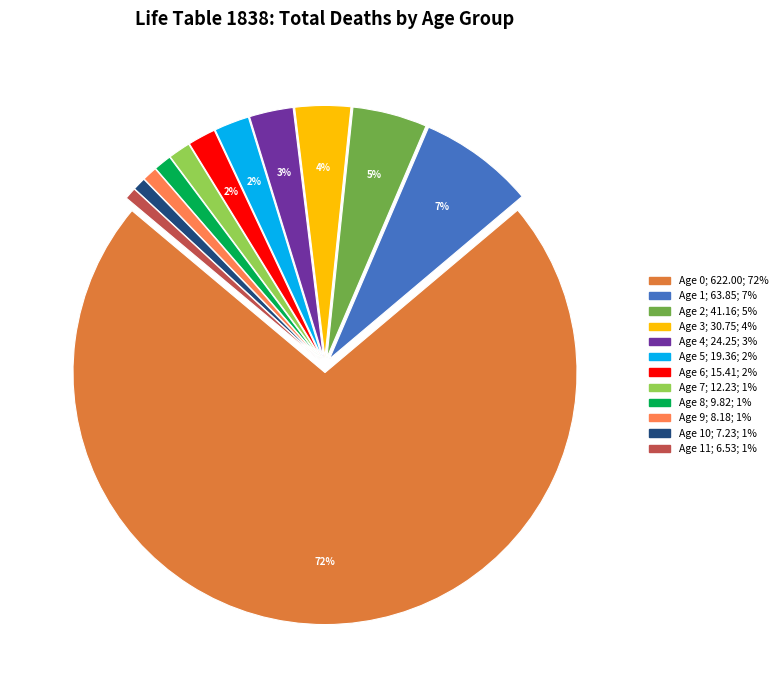

How many segments does this pie chart have?

12